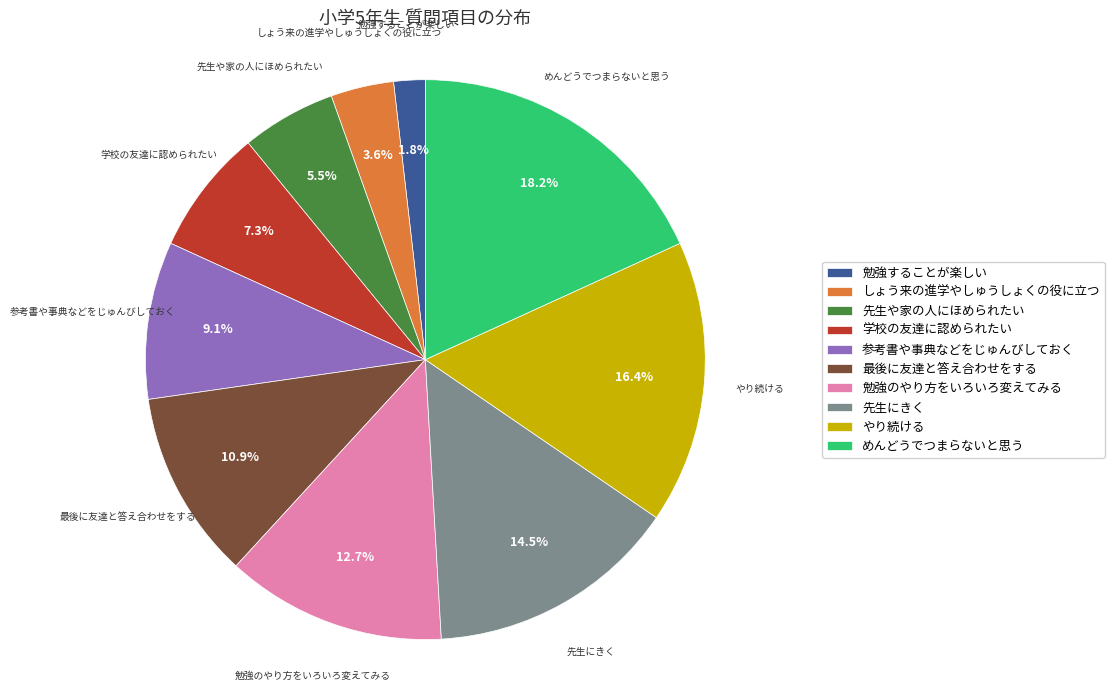

How many segments does this pie chart have?

10